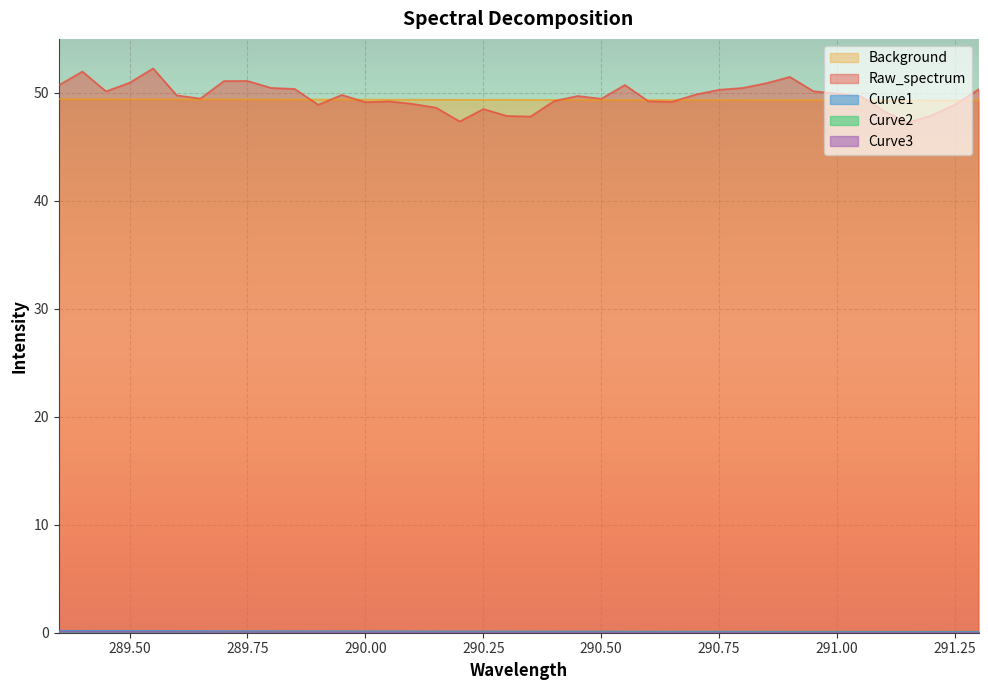

At how many categories does at least one series exceed 28?

40